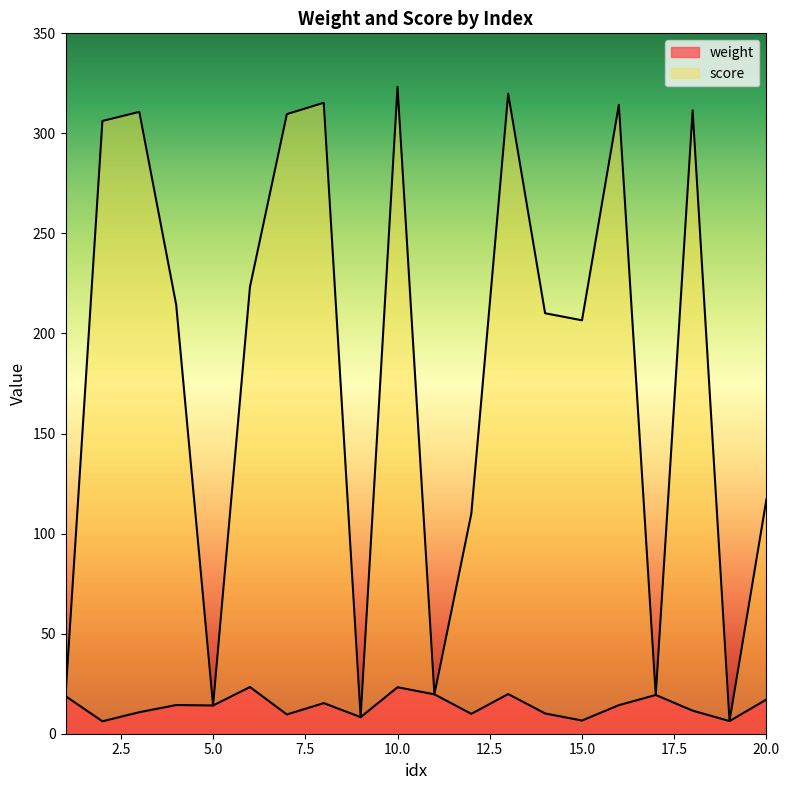

What is the difference between the second highest and second lowest values in the weight series?

16.9